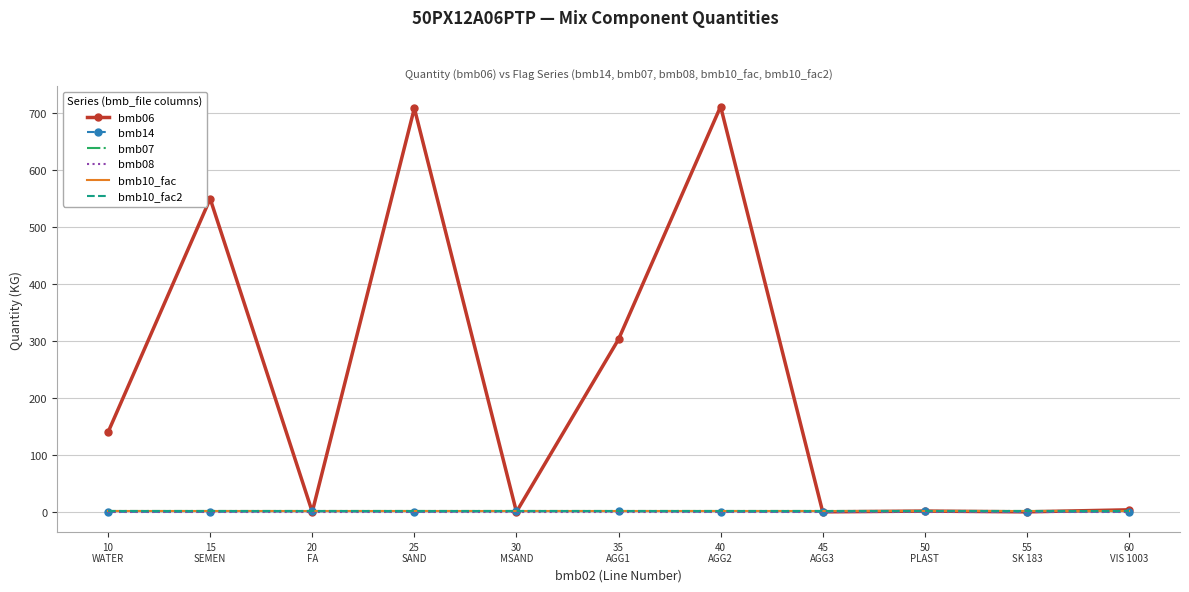

Which series changed the most between 10
WATER and 40
AGG2?

bmb06